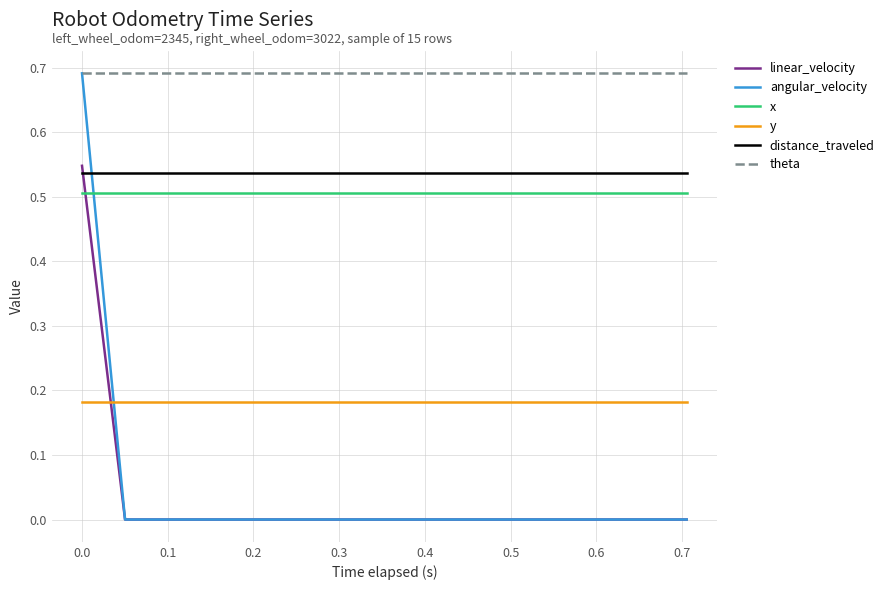

How many times do angular_velocity and distance_traveled cross each other?

1